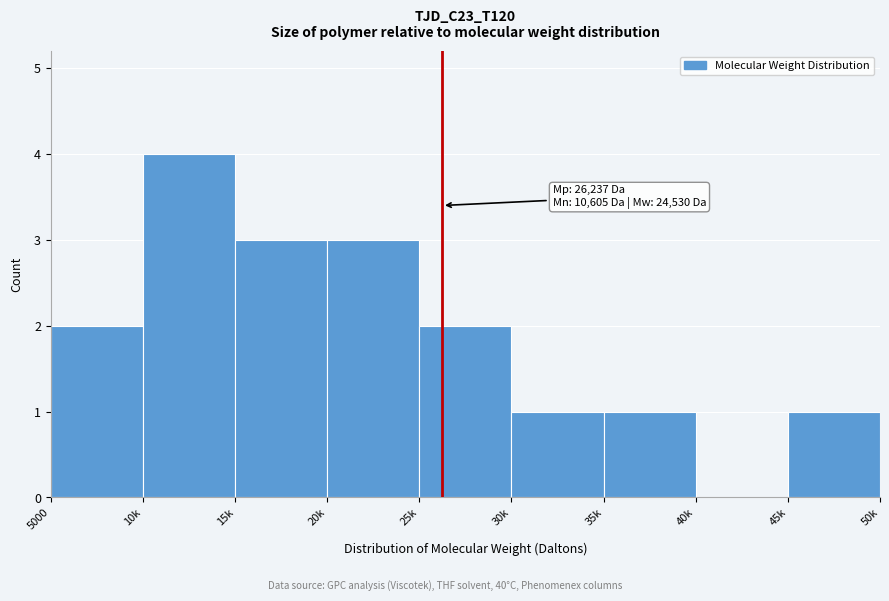

Reading right to left, extract all data points from this chart.

45k=1	40k=0	35k=1	30k=1	25k=2	20k=3	15k=3	10k=4	5000=2